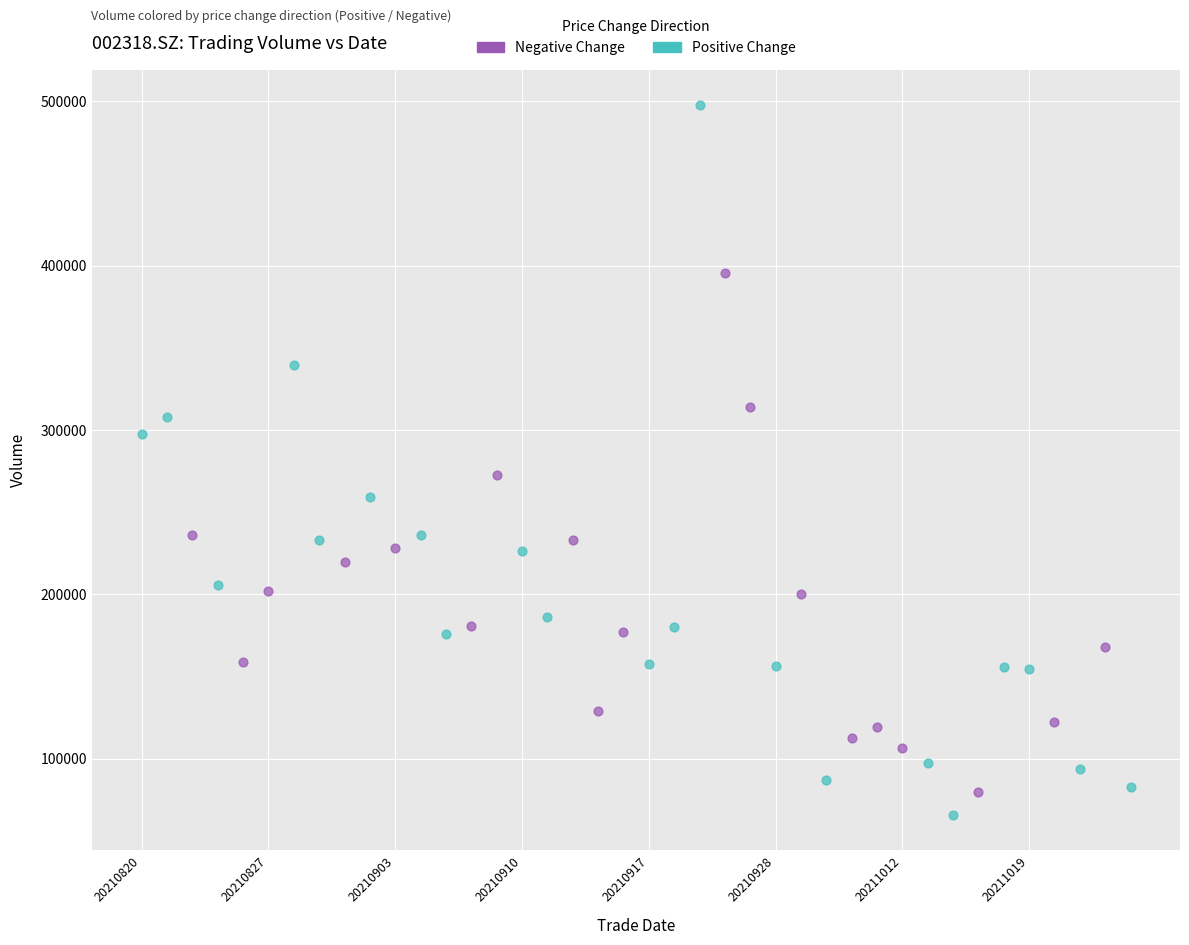

Which series has the widest spread of Y values?

Positive Change